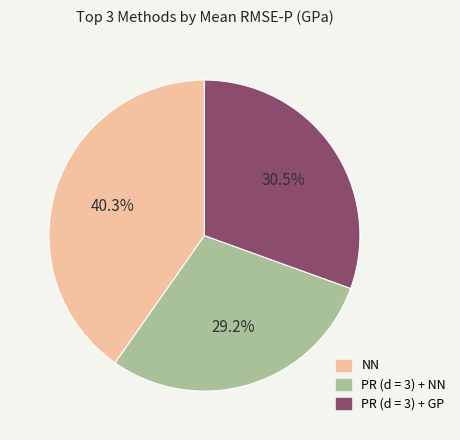

Is there a majority slice in this chart?

No